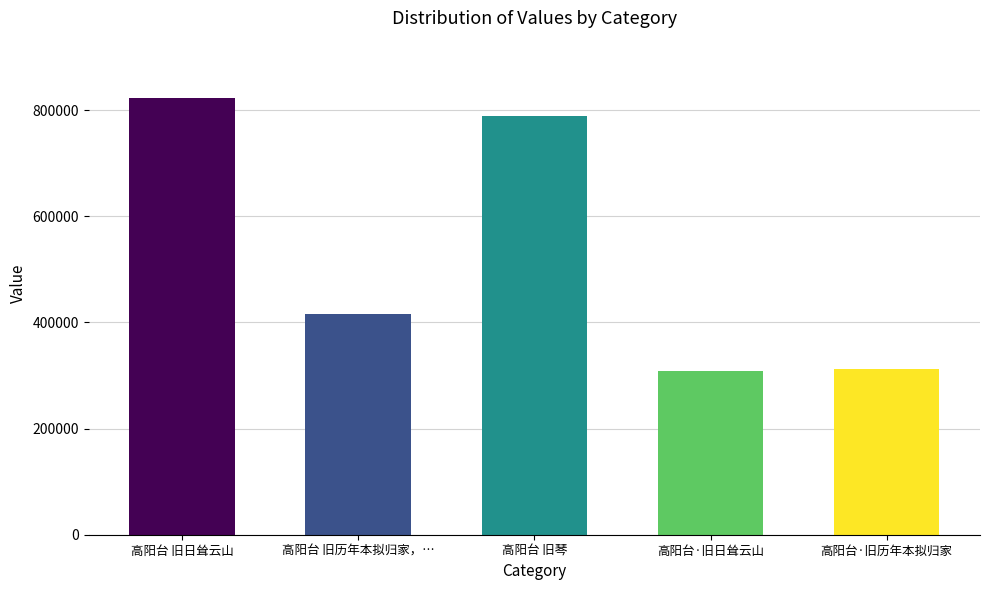

What is the label of the 2nd bar from the left?

高阳台 旧历年本拟归家，…